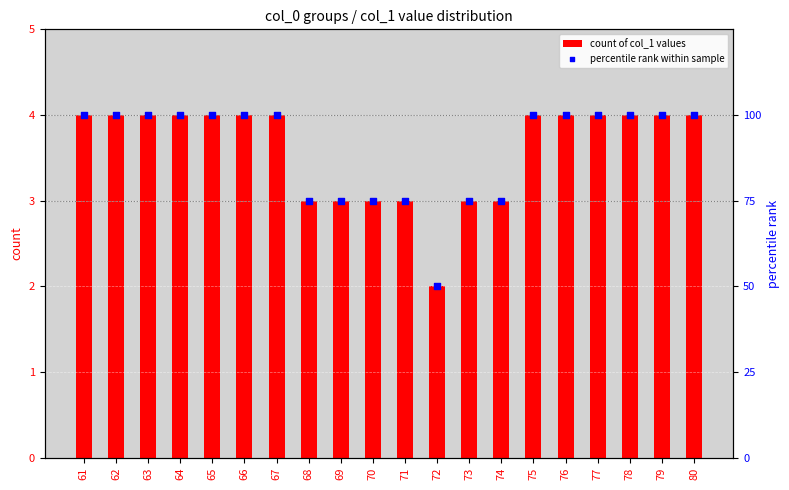

Which series reaches the maximum Y coordinate?

percentile rank within sample